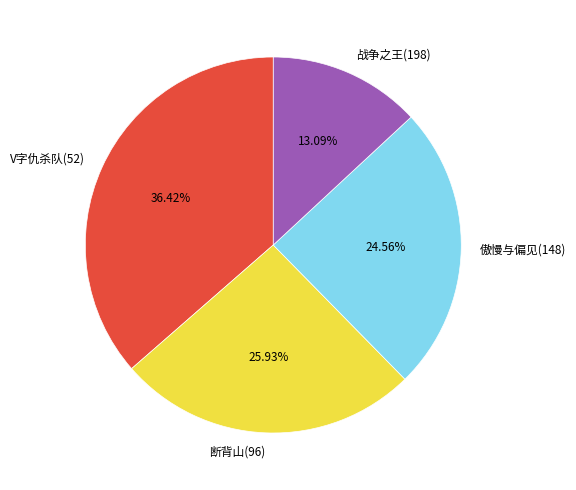

What percentage is the V字仇杀队(52) slice, to the nearest percent?

36%